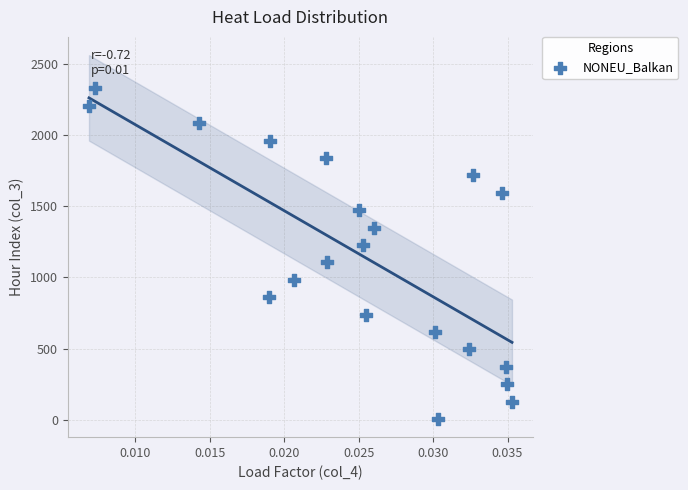

What is the range of Y values (max minus min)?

2318